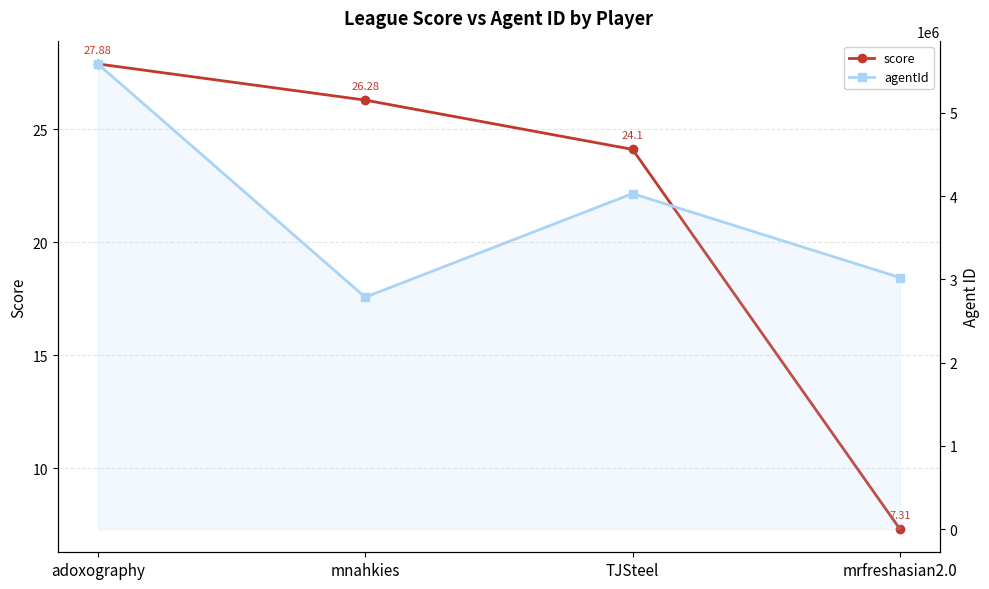

Which series has the widest spread of values?

agentId